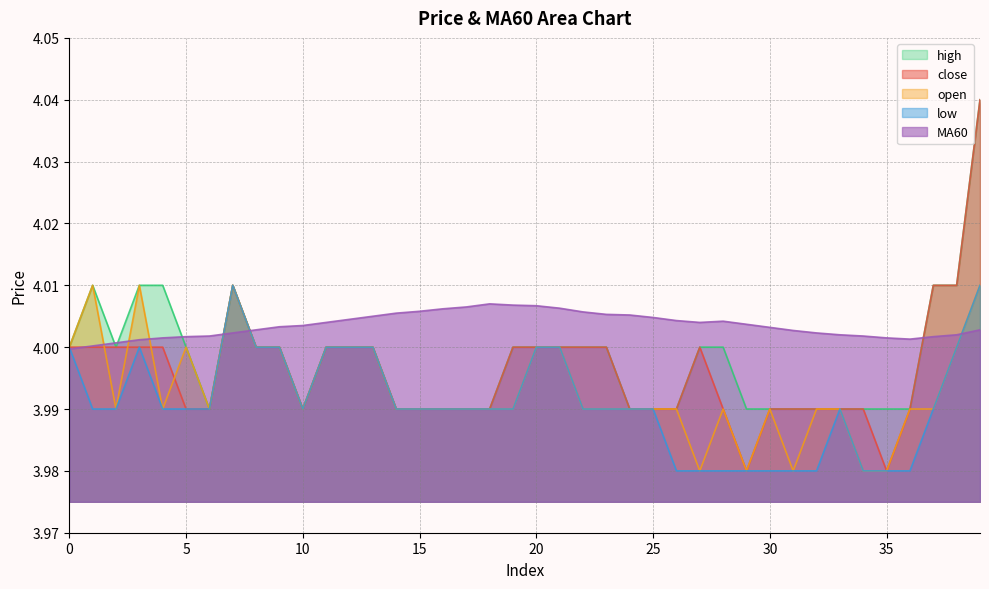

Which series has the largest total across all categories?

MA60